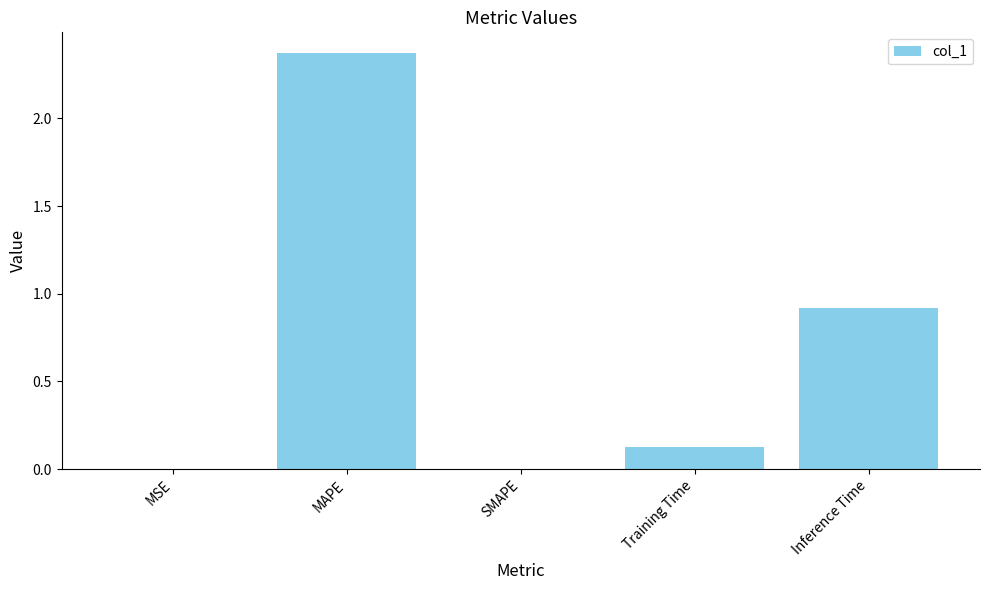

Where is the data nearest to the value 1?

Inference Time